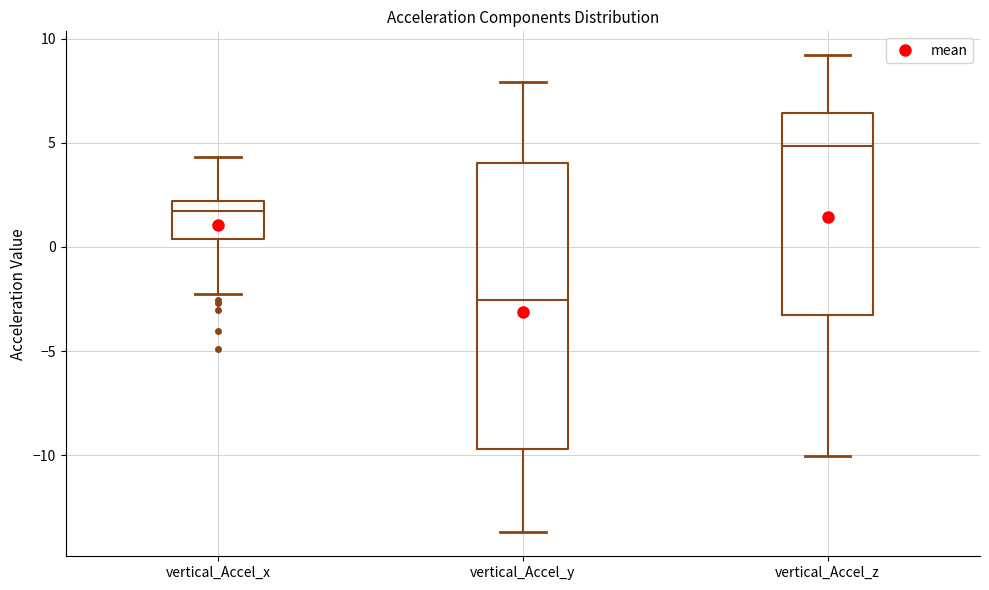

Which box's median line is the lowest?

vertical_Accel_y